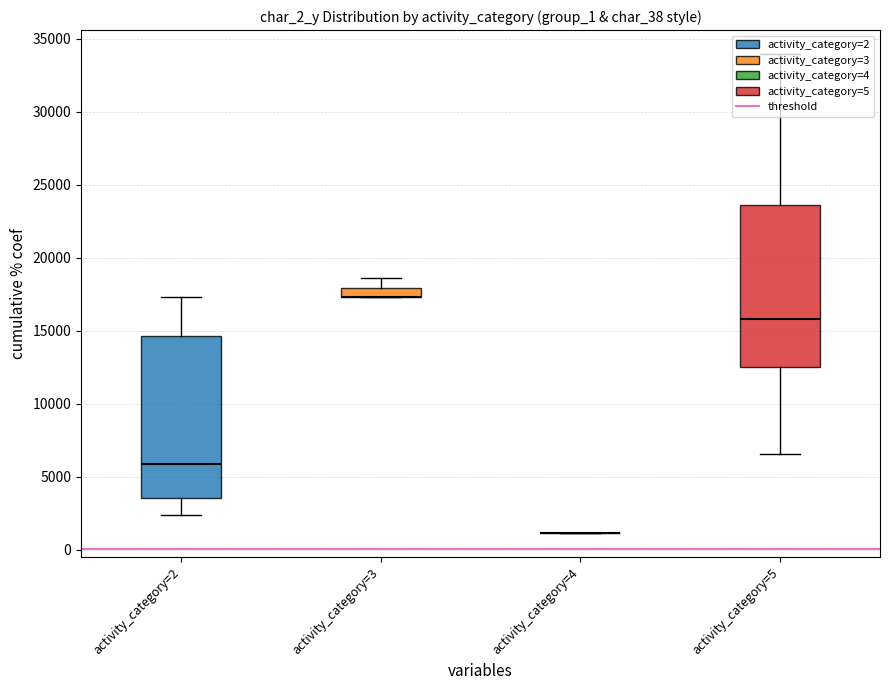

Reading right to left, transcribe all the data shown in this chart.

char_2_y: 6709	18578	12079	17304	22120	17304	14325	2355	17304	1105	9280	24055	6511	5030	13721	3048	17304	24731	17304	33940
char_10_x: 0	0	0	0	0	0	0	0	0	0	0	0	0	0	0	0	0	0	0	0
group_1: 2	2	2	2	2	2	2	2	2	2	2	2	2	2	1	1	2	2	2	2
char_38: 1	0	1	0	1	0	0	0	0	1	1	0	0	1	0	0	0	1	0	0